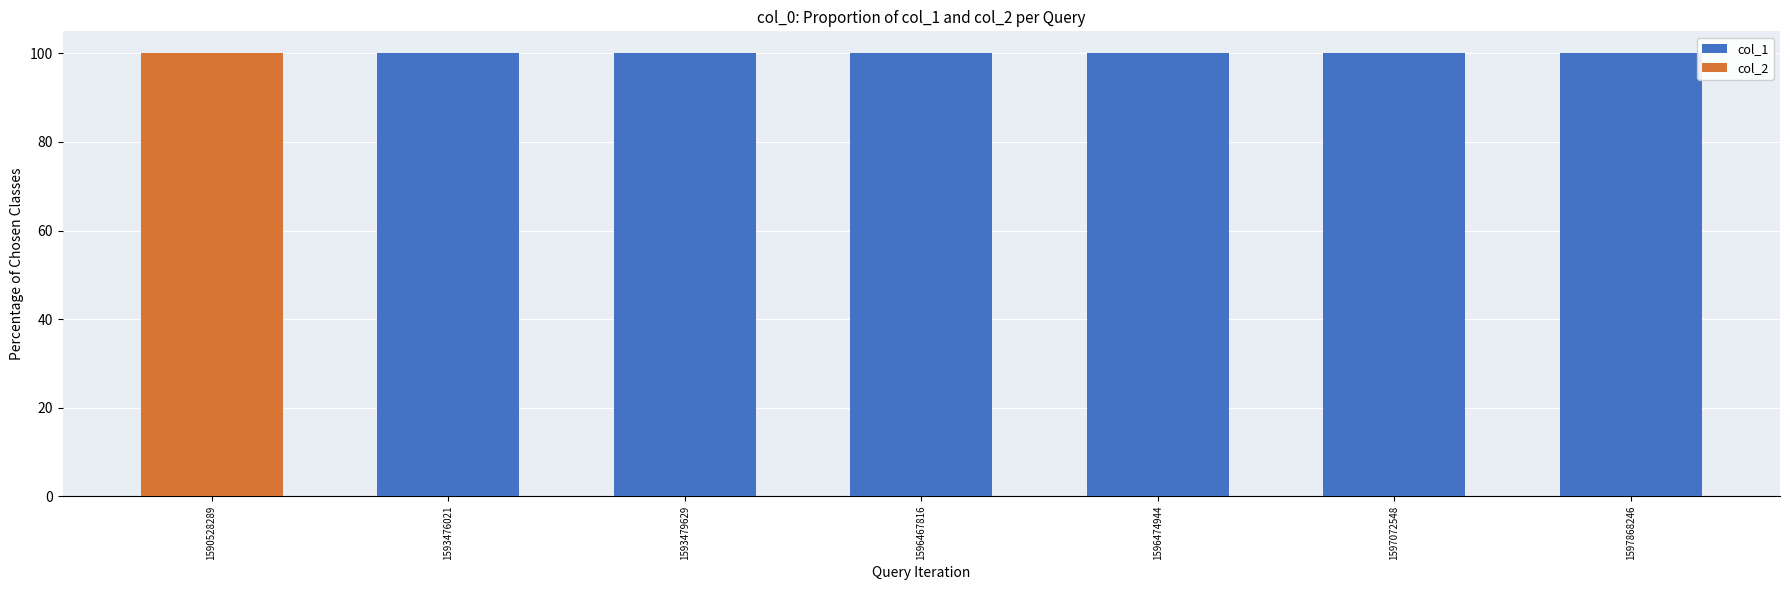

Reading right to left, what are the values for col_1?

1597868246=100	1597072548=100	1596474944=100	1596467816=100	1593479629=100	1593476021=100	1590528289=0